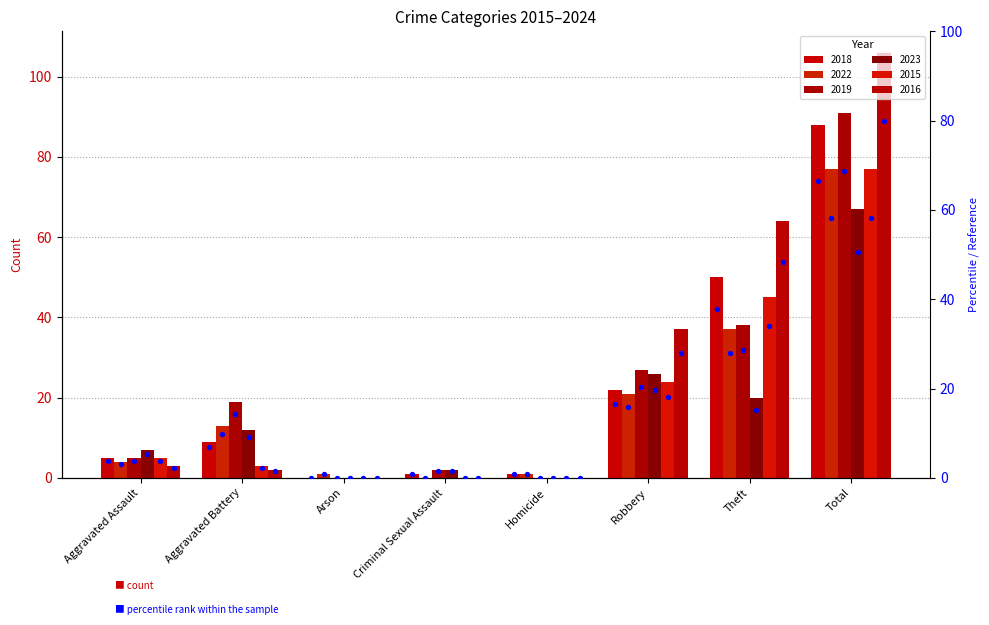

Which series contains the lowest Y value?

2018